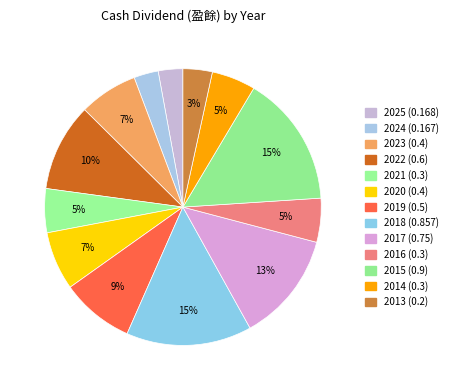

What is the change in value from 2022 to 2015?

+0.3